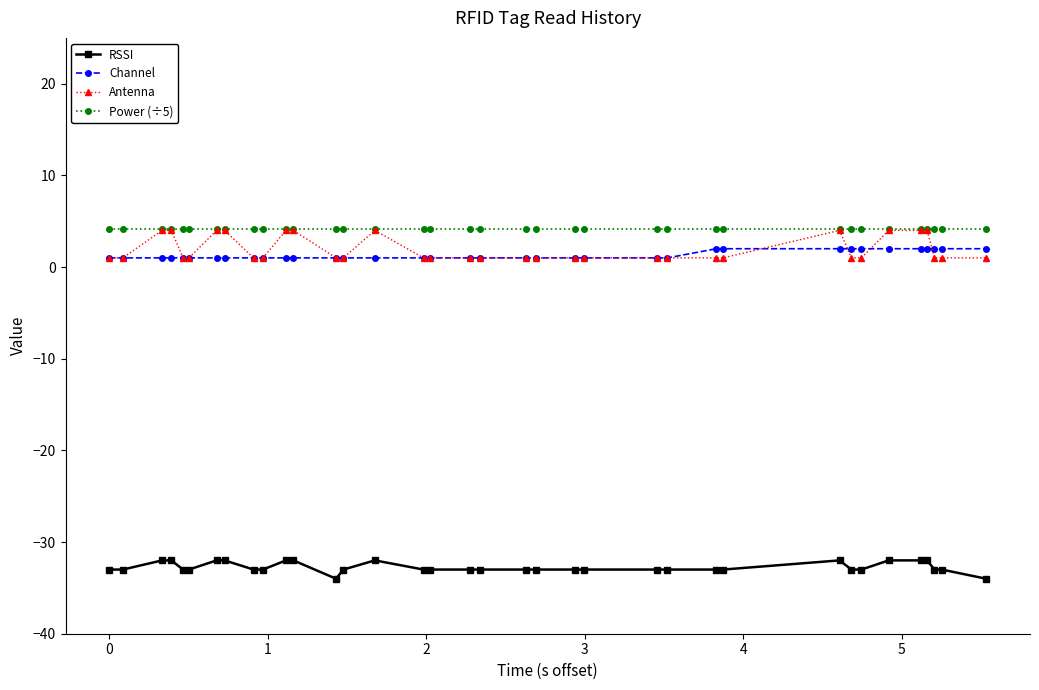

Count the number of data series in this chart.

4